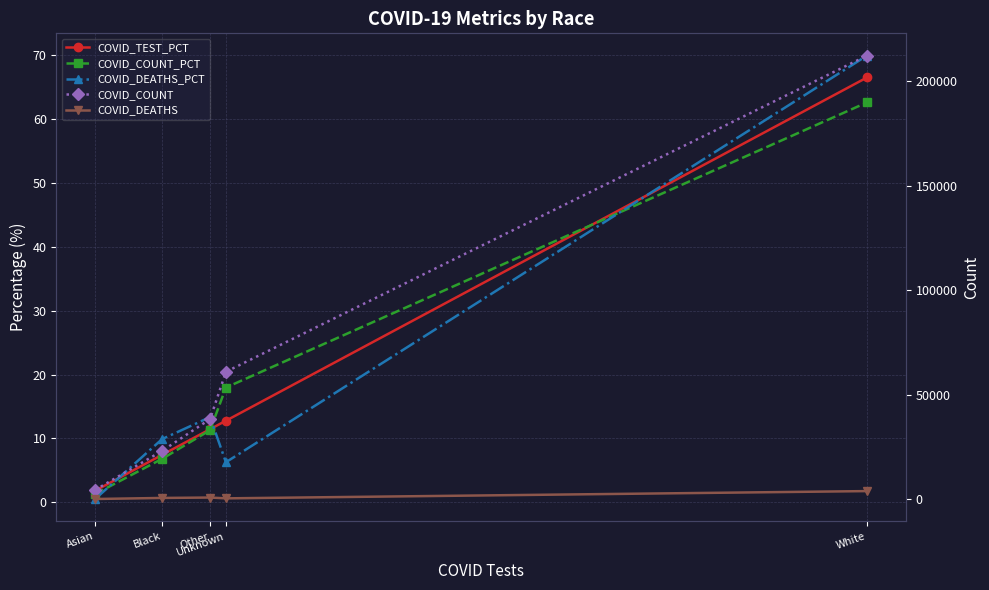

True or false: COVID_DEATHS_PCT has a value of 9.9 at Black.

True